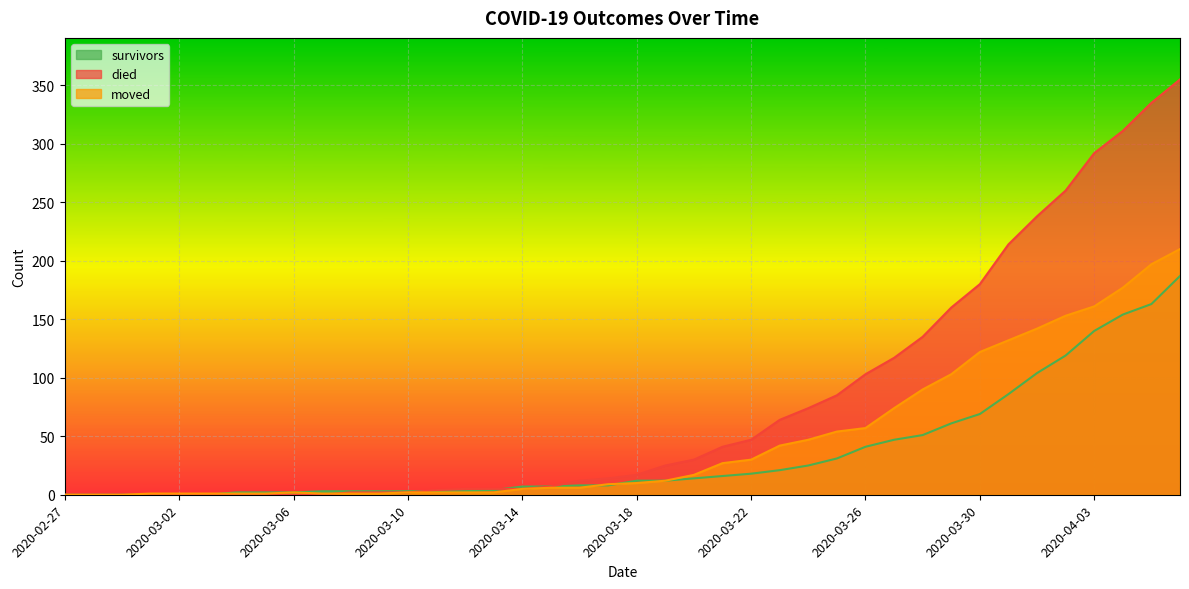

At which category does the chart reach its minimum across all series?

2020-02-27